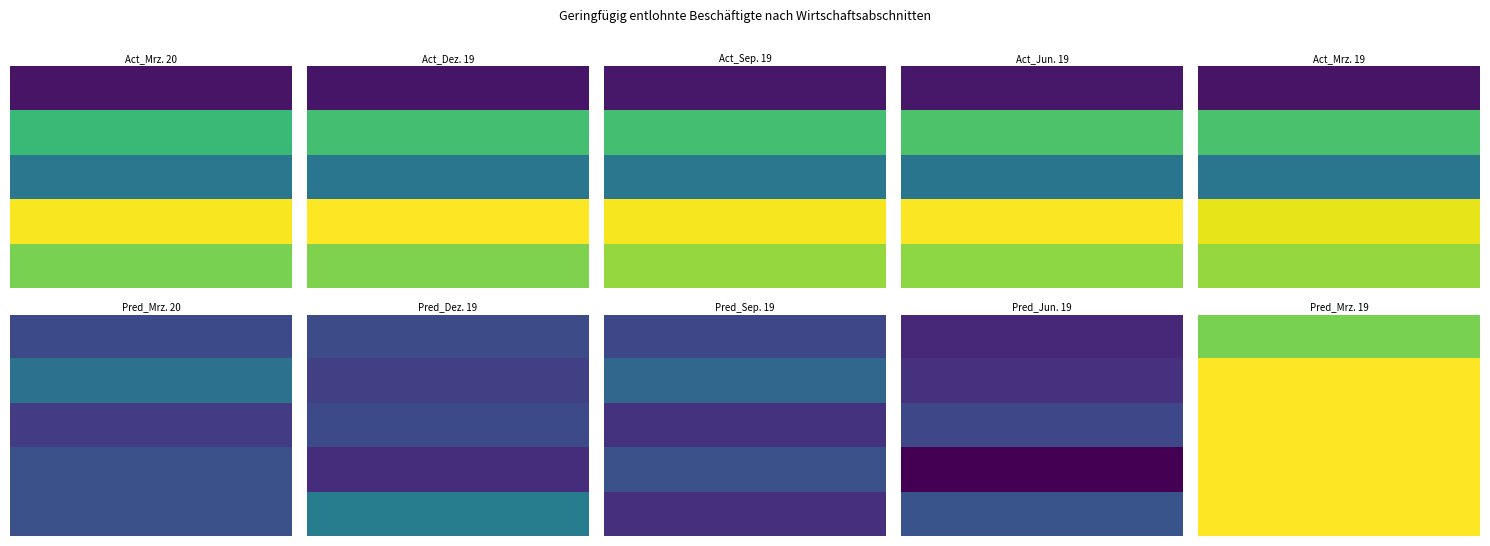

What is the spread (max minus min) of values at 0?

1605